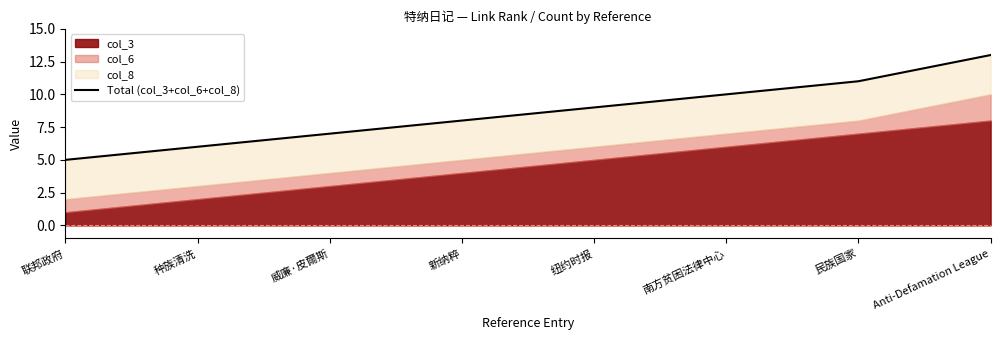

What is the maximum value shown in the chart?

13